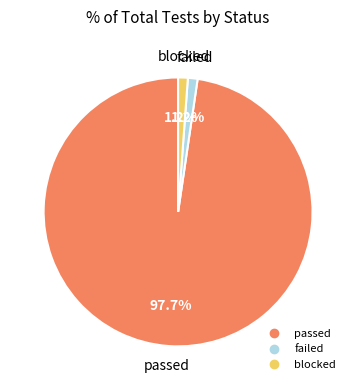

Is there a majority slice in this chart?

Yes